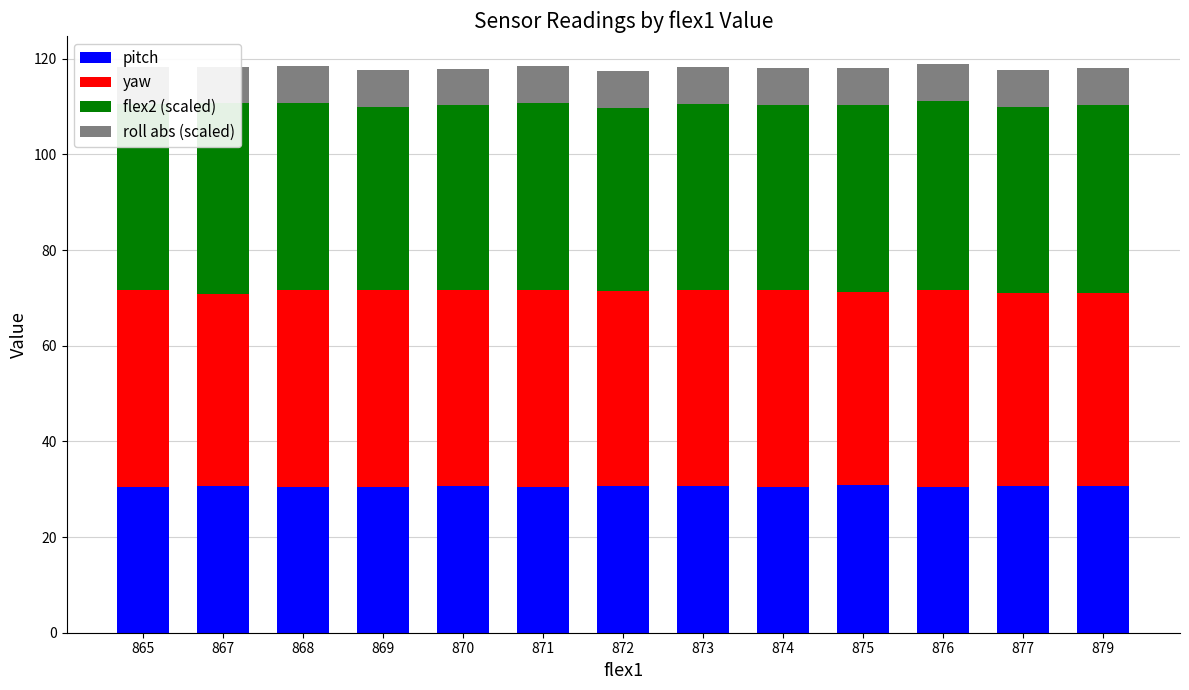

What is the value of the flex2 (scaled) bar at the 1st from the left?

38.8